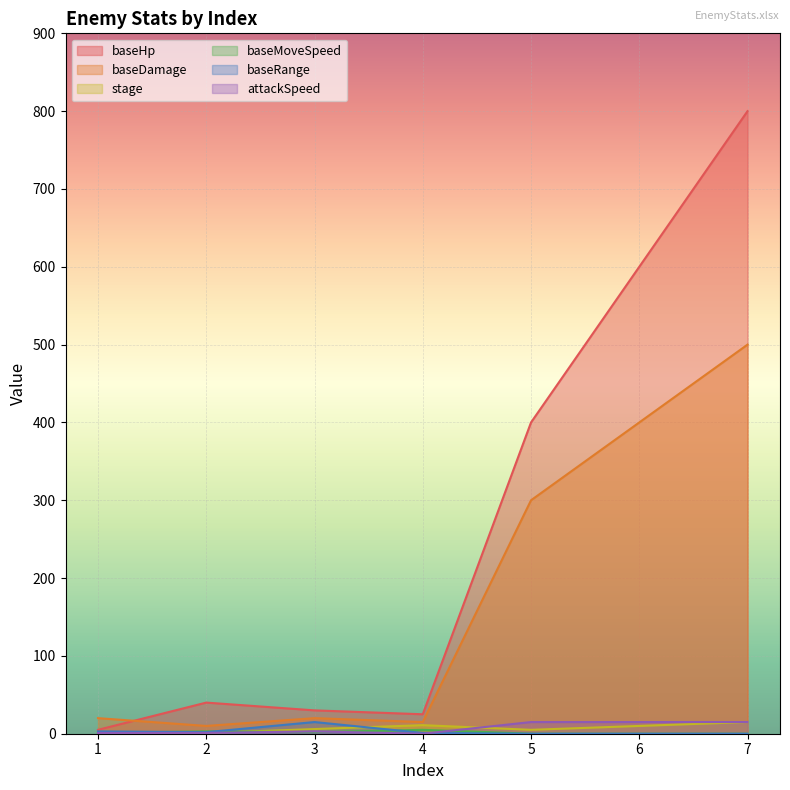

What is the average value of the baseRange series?

3